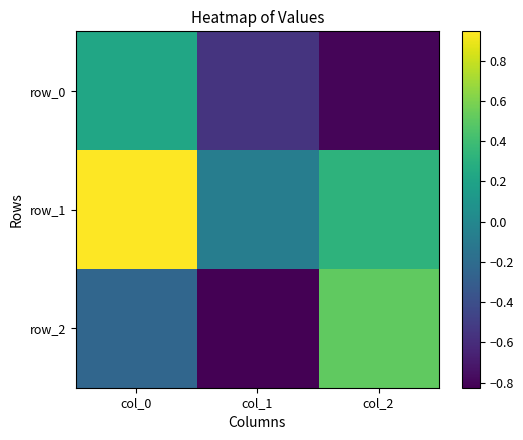

What is the sum of all row_0 values?

-1.1